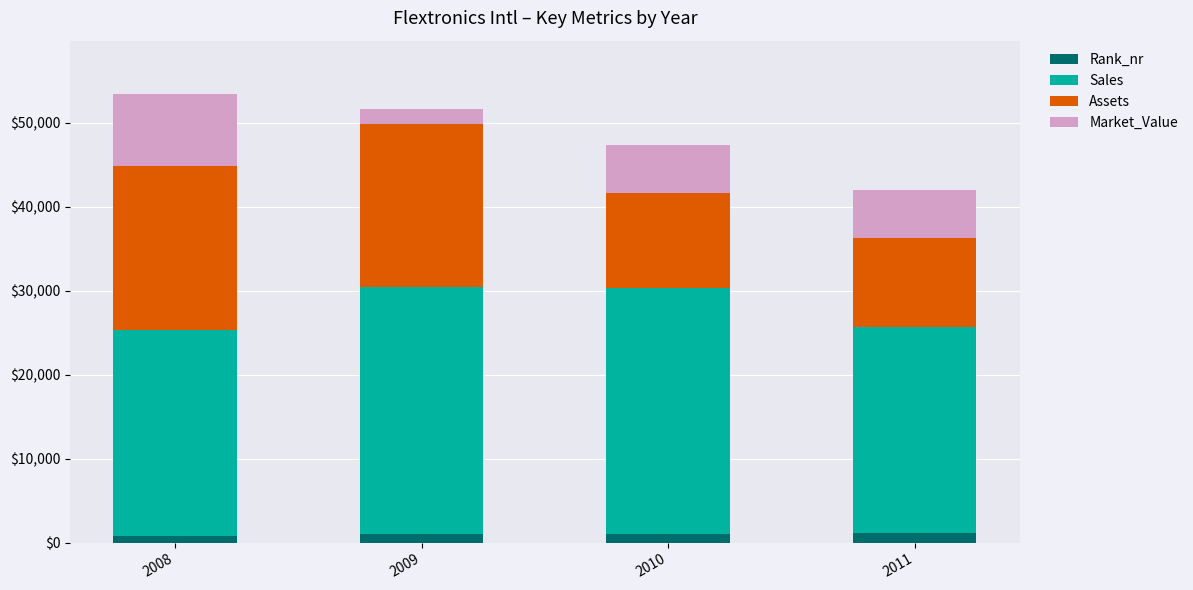

What is the sum of all Rank_nr values?

4069